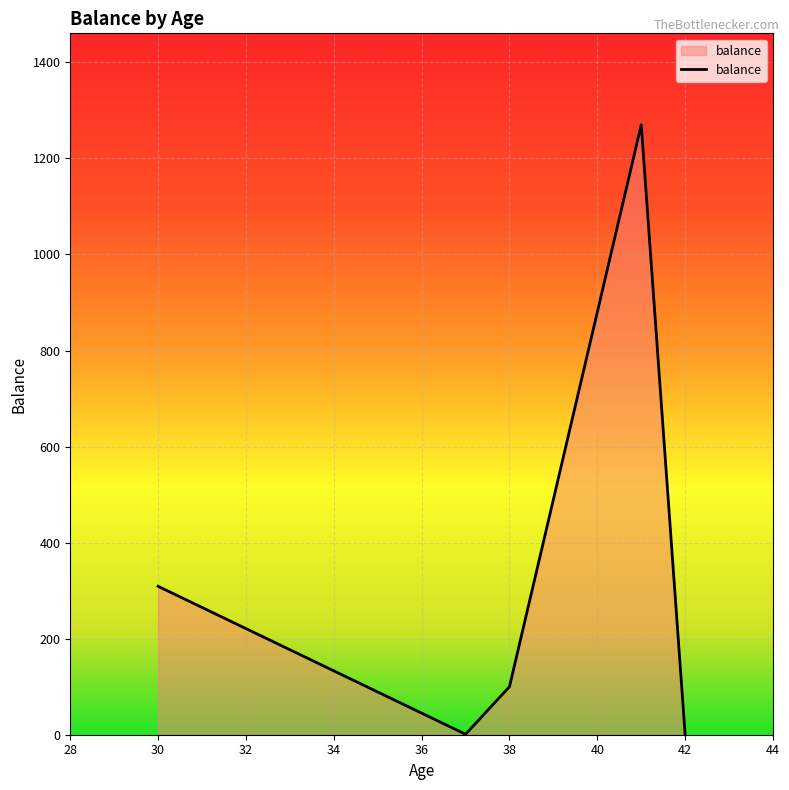

What is the maximum value shown in the chart?

1270